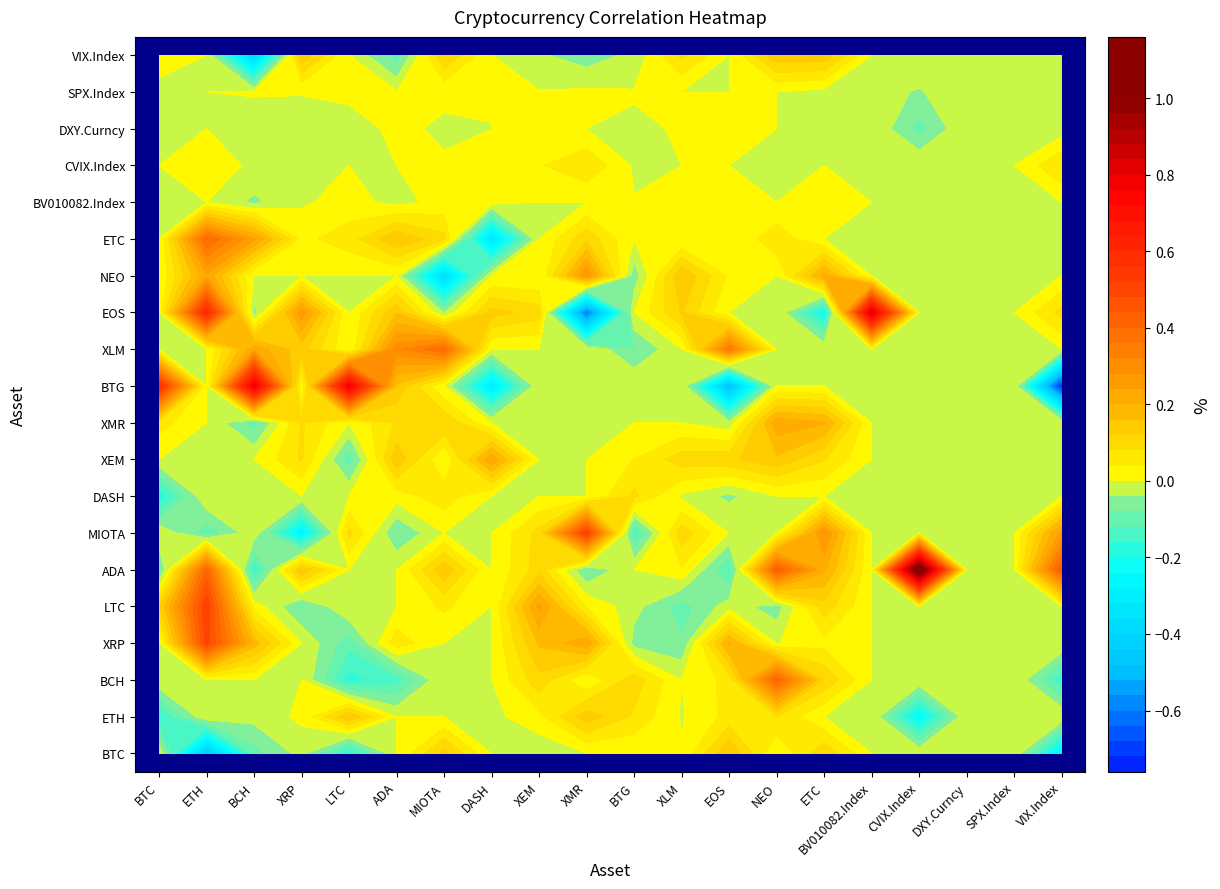

Is it true that NEO equals 0.0 at 18?

True